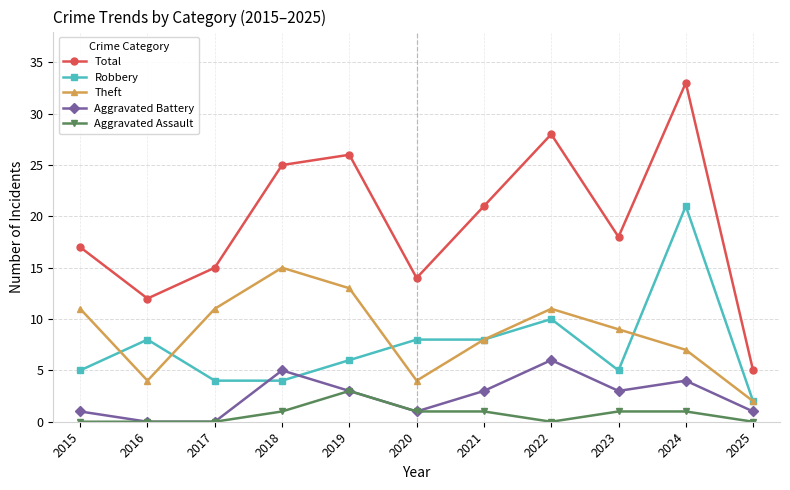

At which label is Total closest to 19?

2023